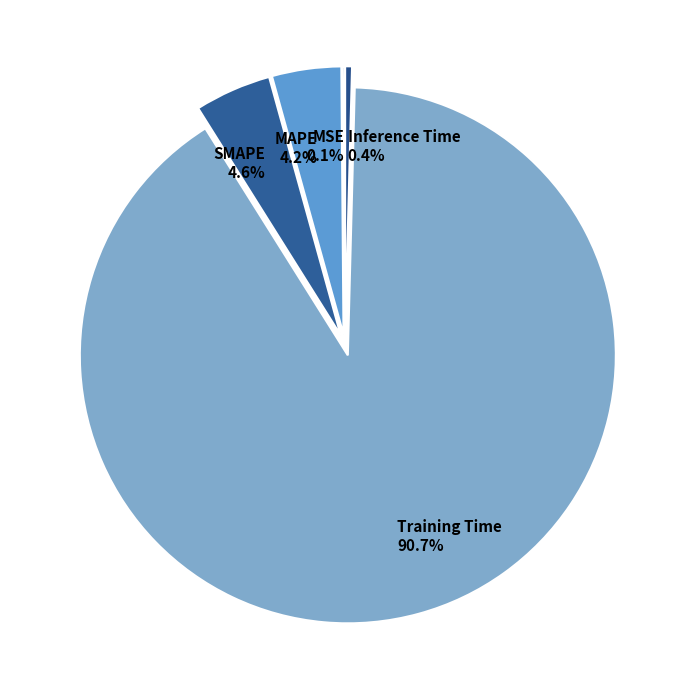

To the nearest percent, what is the difference between the largest and smallest slice percentages?

91%